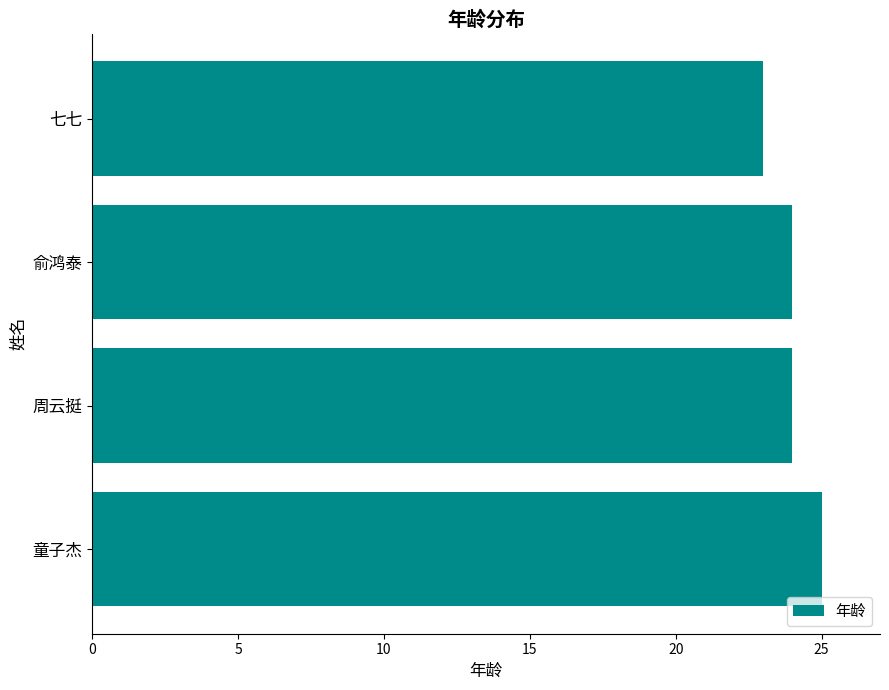

What is the minimum value shown in the chart?

23